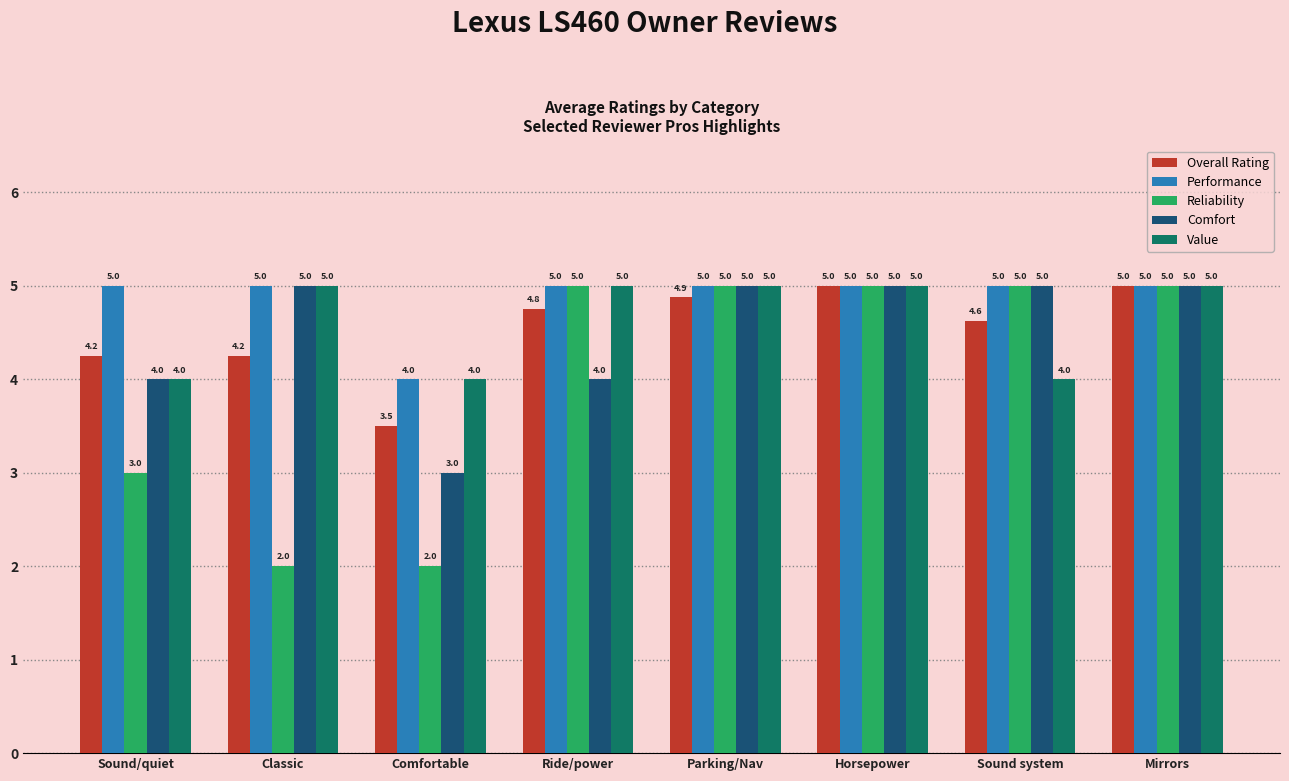

What is the total value across all series at Ride/power?

23.8